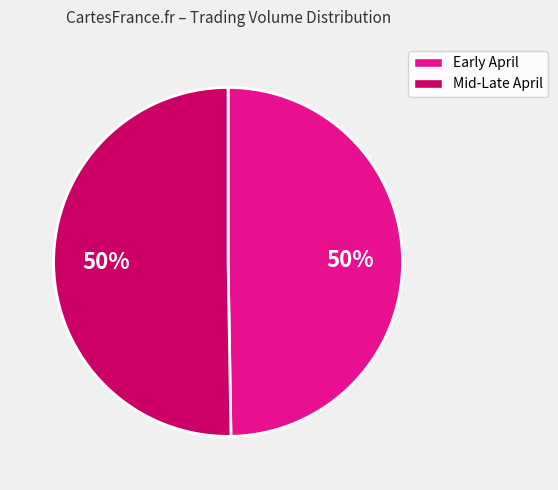

How many slices are in this pie chart?

2